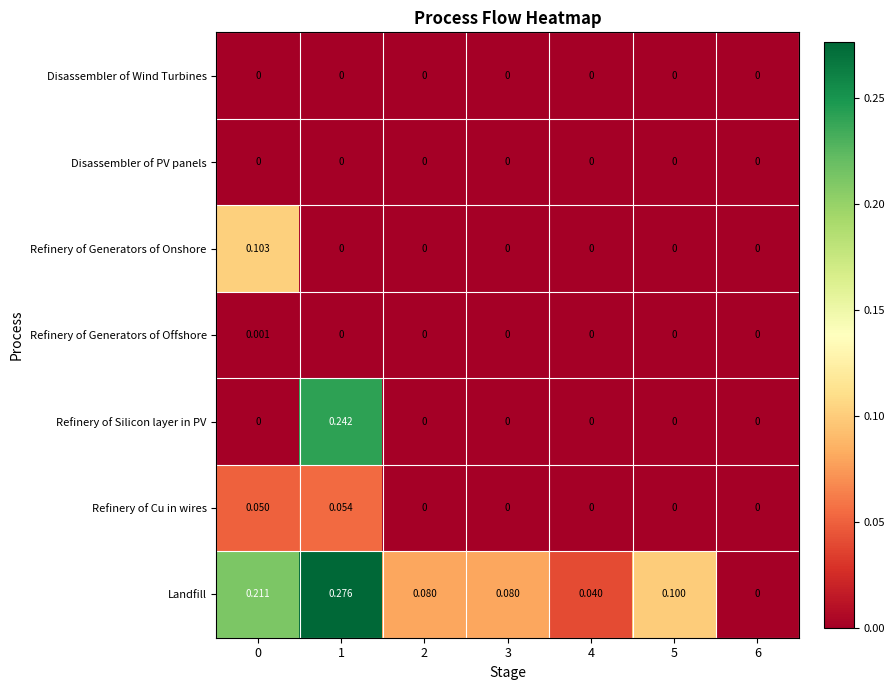

Which series has the largest range (max minus min)?

Landfill